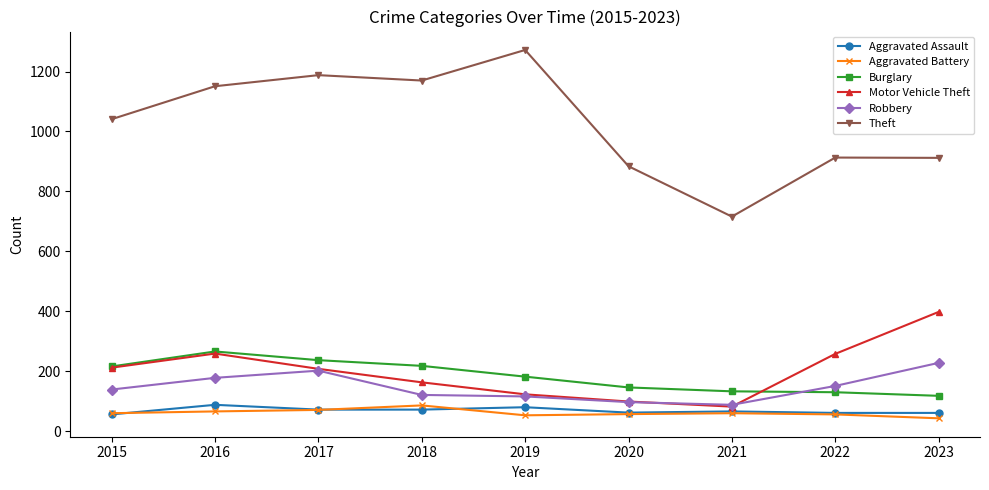

What value does the Aggravated Battery series have at 2017, to the nearest 5?

70